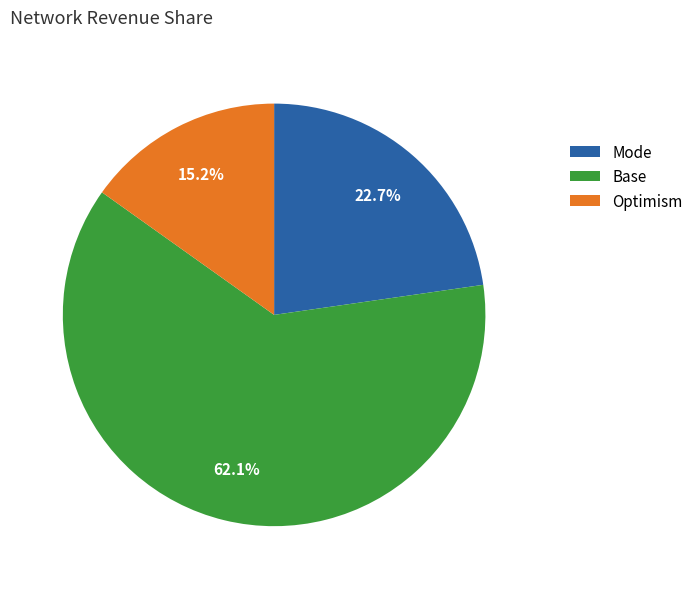

Which slice represents more than half of the pie?

Base